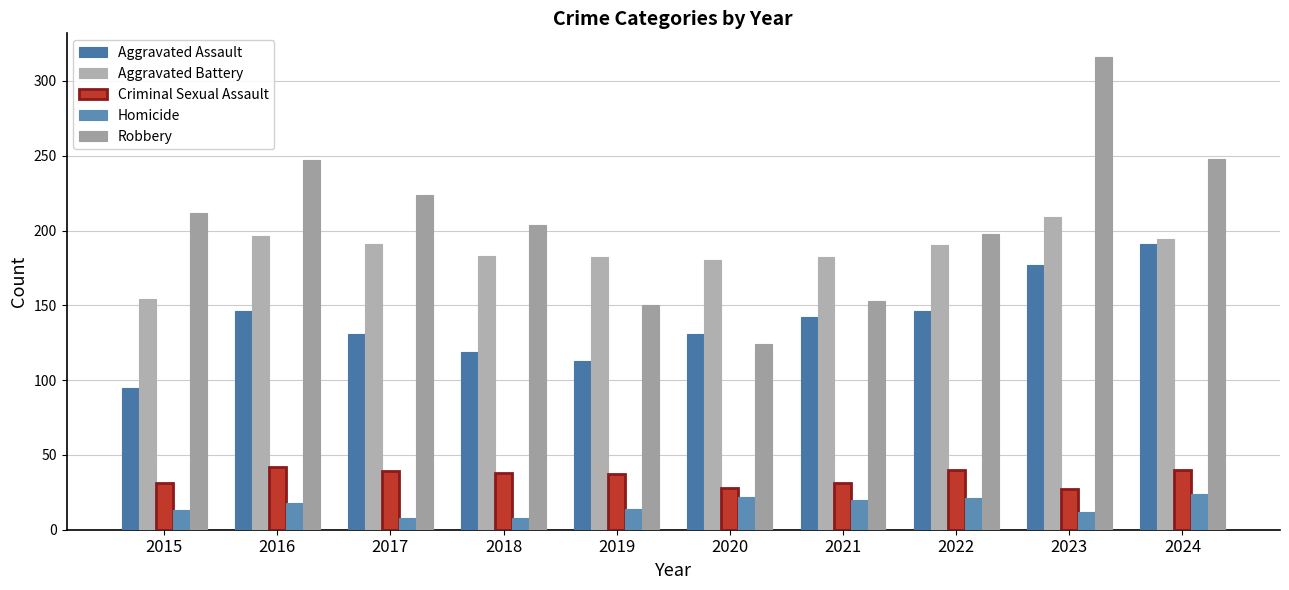

Reading left to right, what are all the values shown in this chart?

Aggravated Assault: 95	146	131	119	113	131	142	146	177	191
Aggravated Battery: 154	196	191	183	182	180	182	190	209	194
Criminal Sexual Assault: 31	42	39	38	37	28	31	40	27	40
Homicide: 13	18	8	8	14	22	20	21	12	24
Robbery: 212	247	224	204	150	124	153	198	316	248